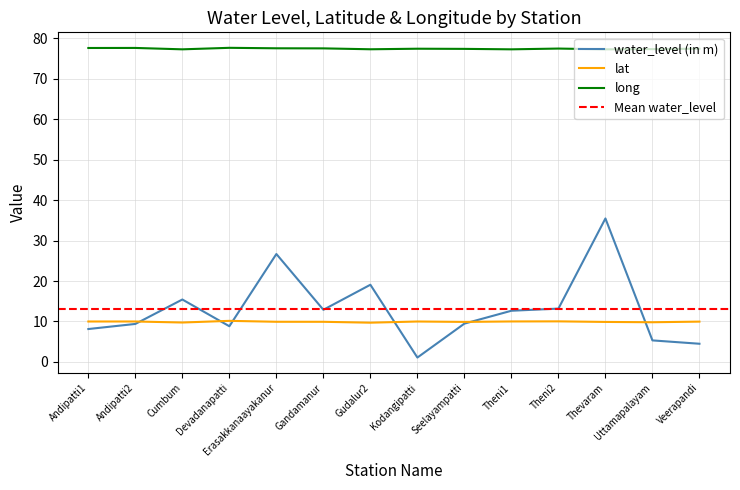

True or false: water_level (in m) and long intersect in this chart.

False